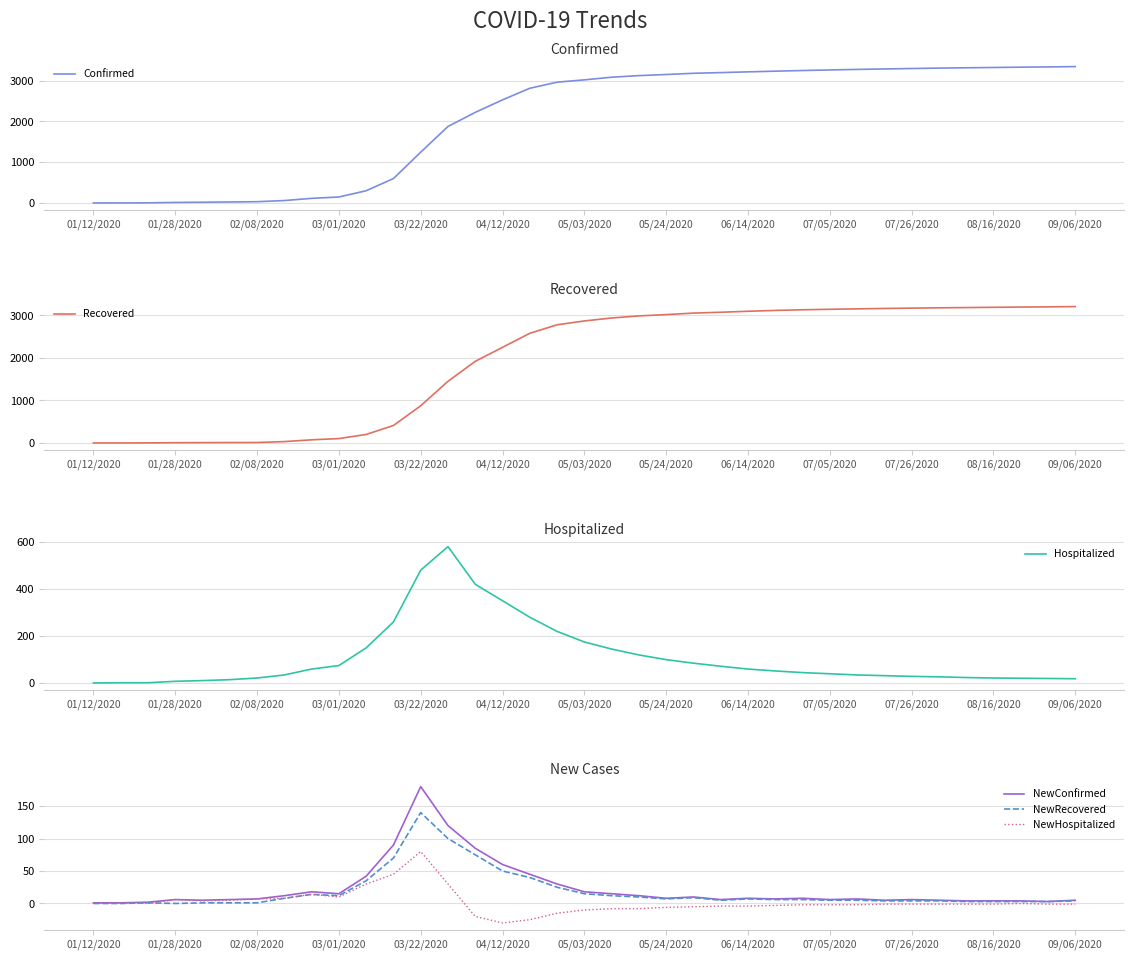

Count the number of categories in the chart.

37